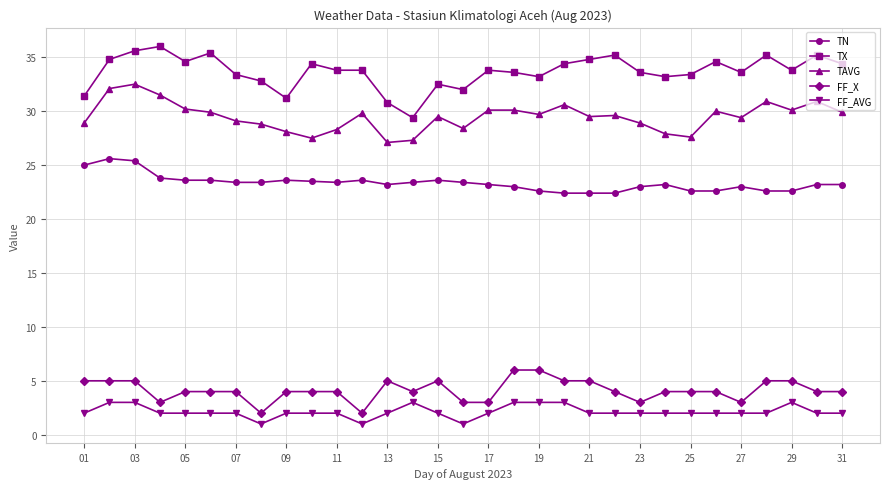

What is the value of the TX point at the 26th from the left?

34.6